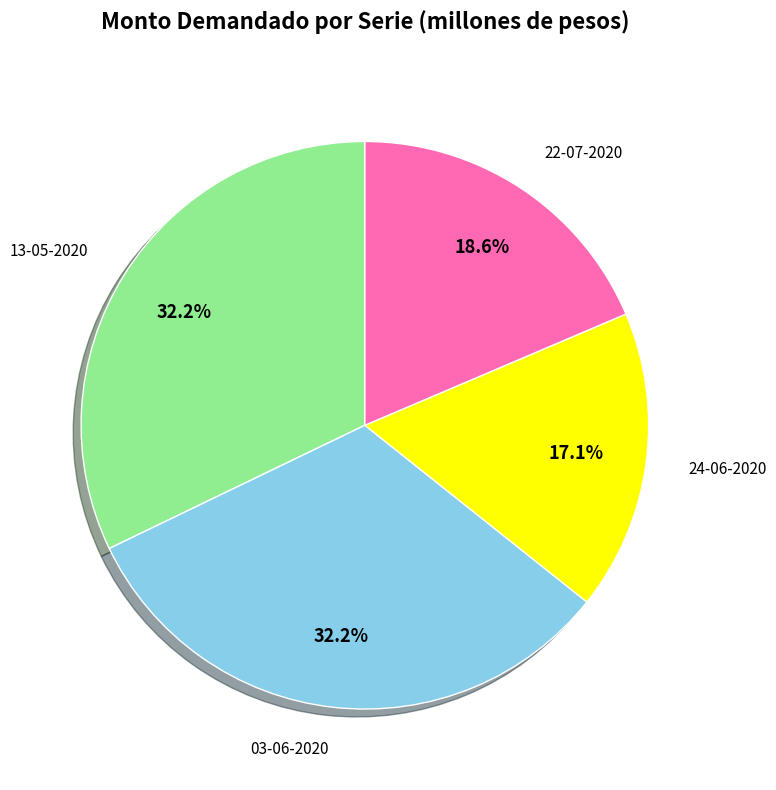

Is there a majority slice in this chart?

No